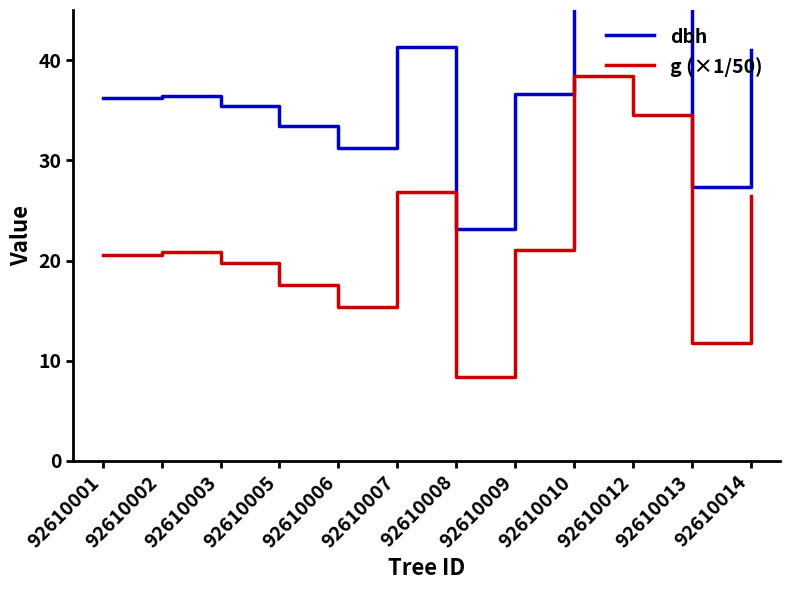

What is the spread (max minus min) of values at 92610014?

14.6